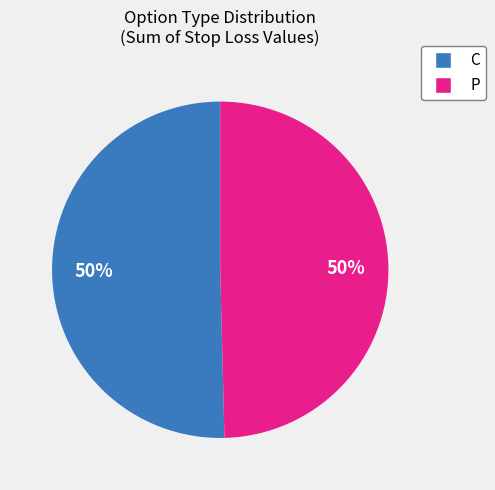

Combined, do C and P account for over 50%?

Yes